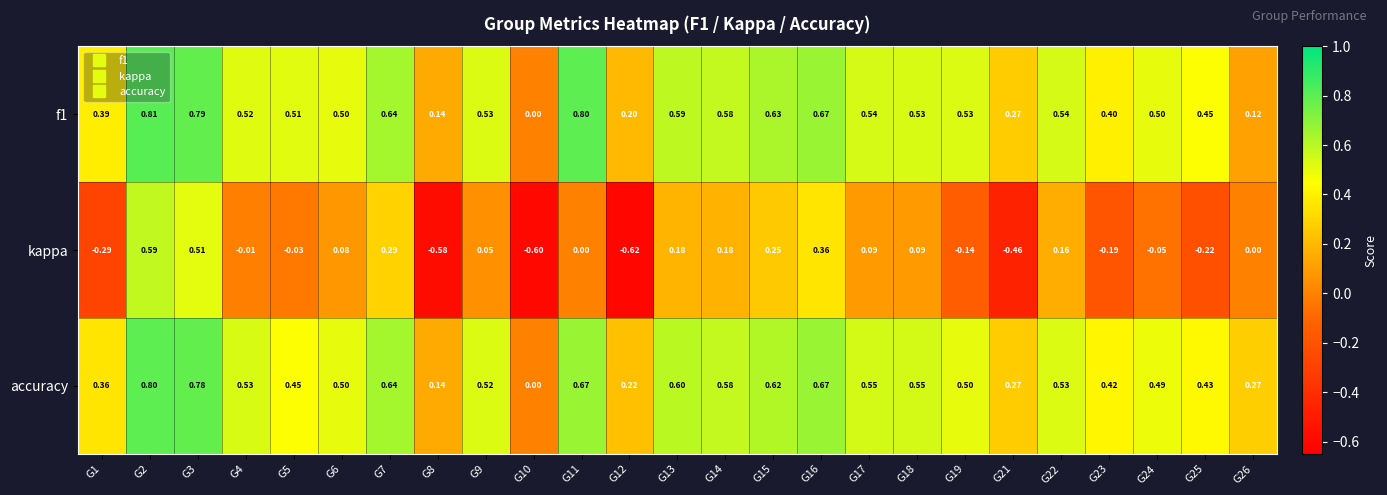

Which series has the largest range (max minus min)?

kappa